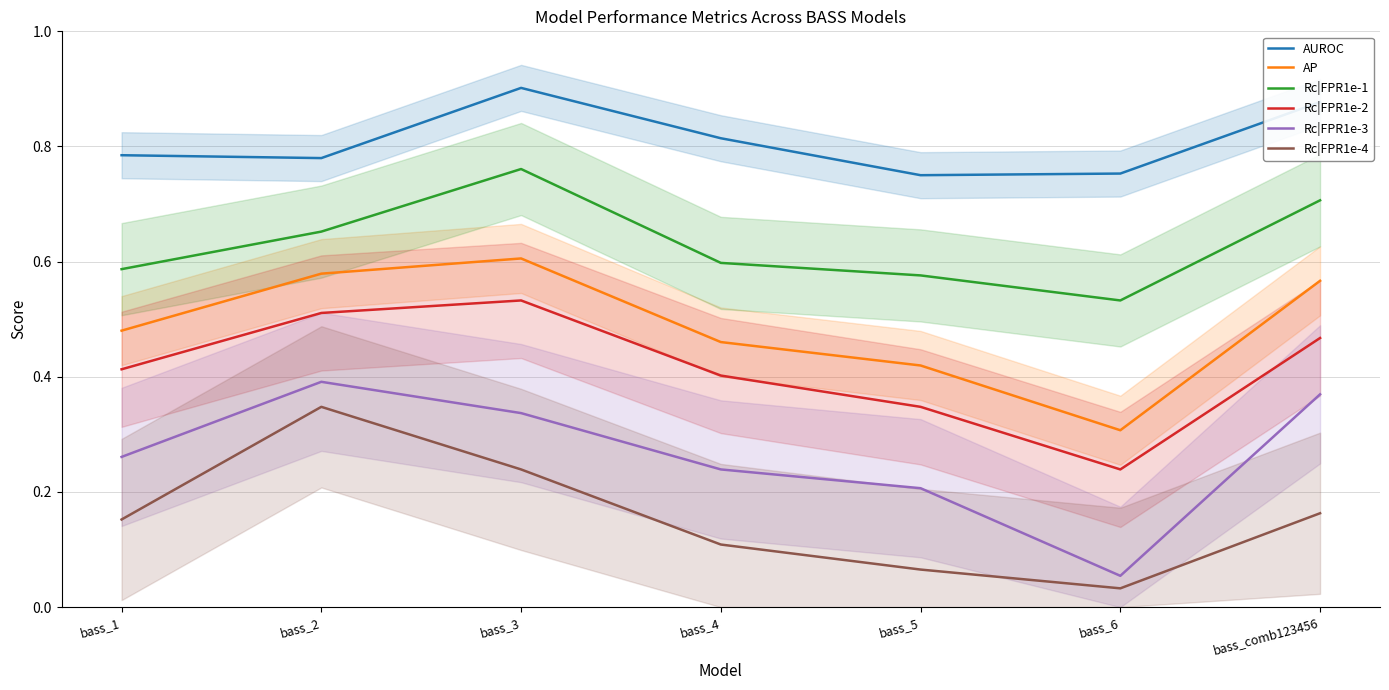

The value of Rc|FPR1e-2 at bass_6 is 0.4. True or false?

False